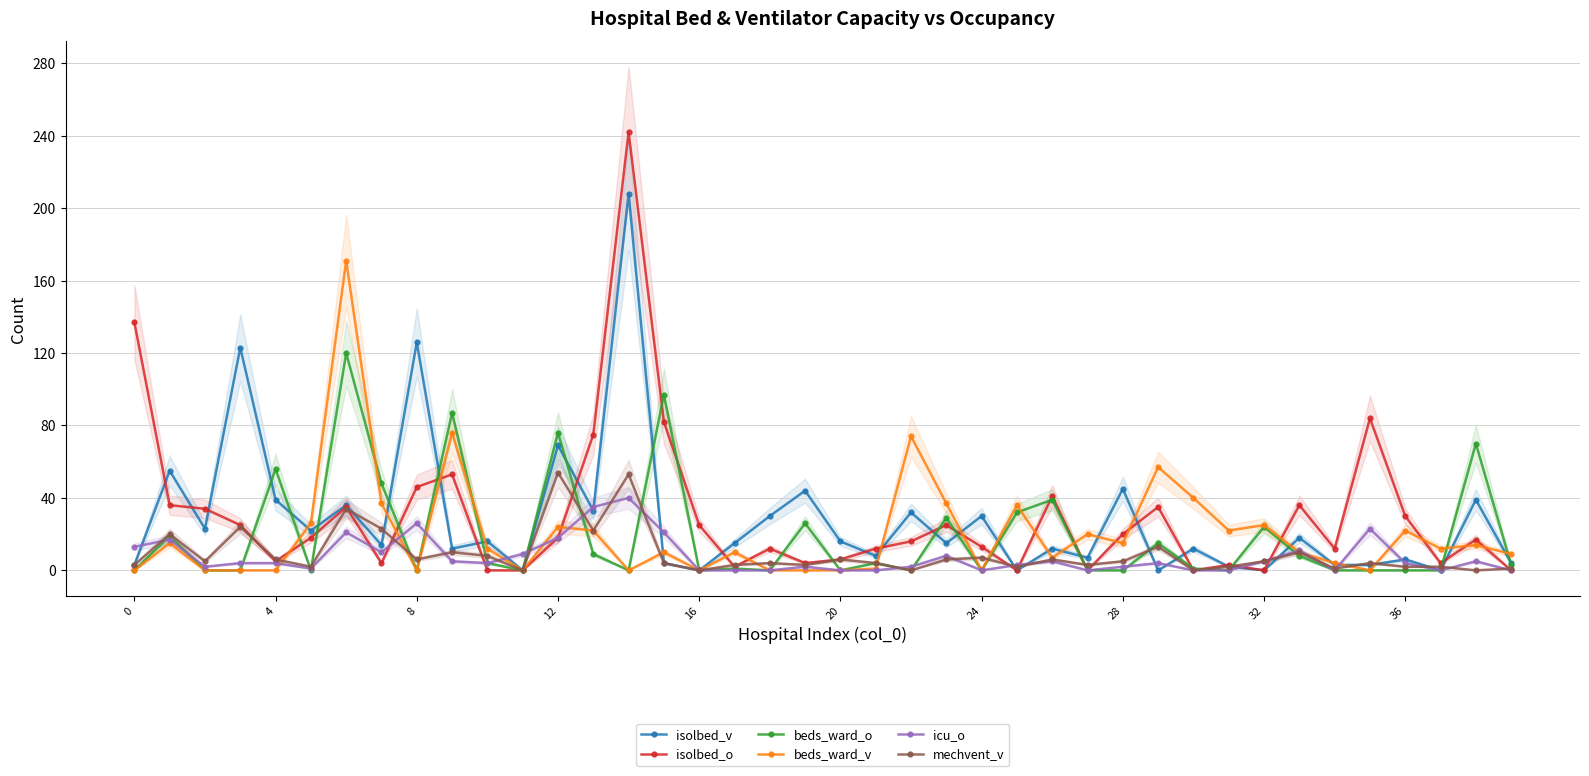

What are all the series names shown in the legend?

isolbed_v, isolbed_o, beds_ward_o, beds_ward_v, icu_o, mechvent_v